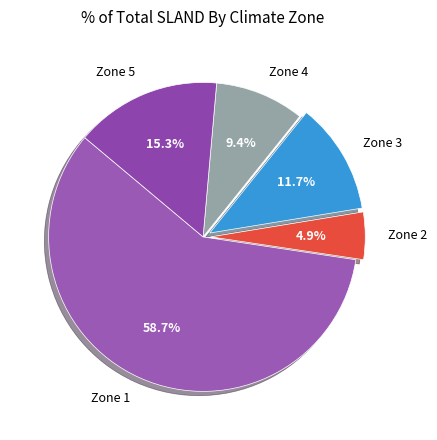

Is it true that Zone 3 is 19% of the pie?

False